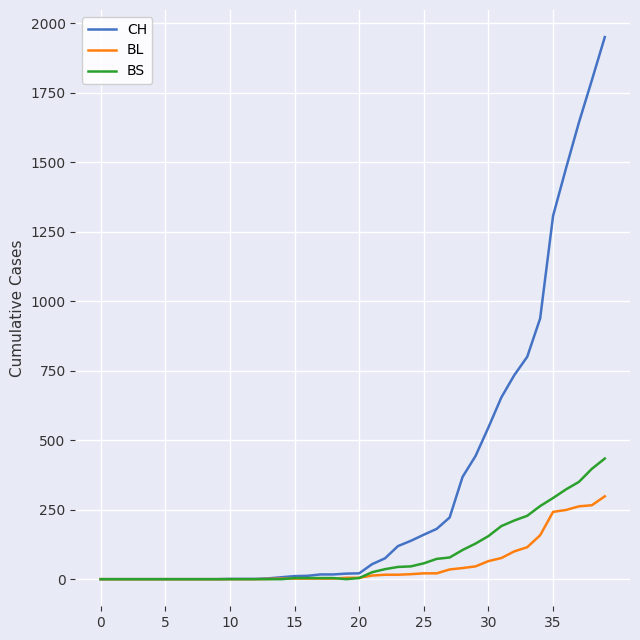

At how many categories does at least one series exceed 1684?

2